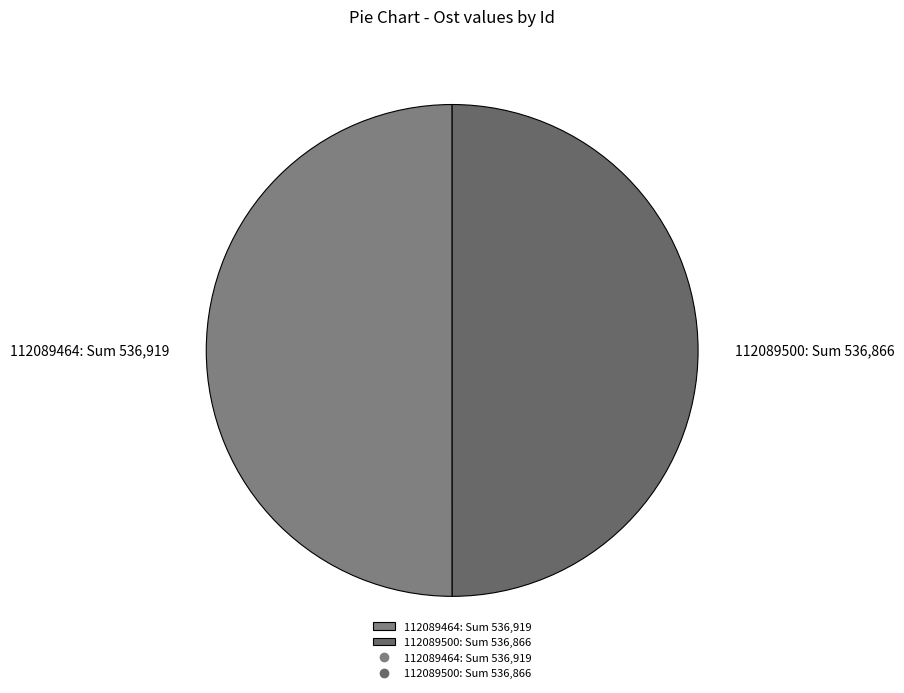

How many segments does this pie chart have?

2